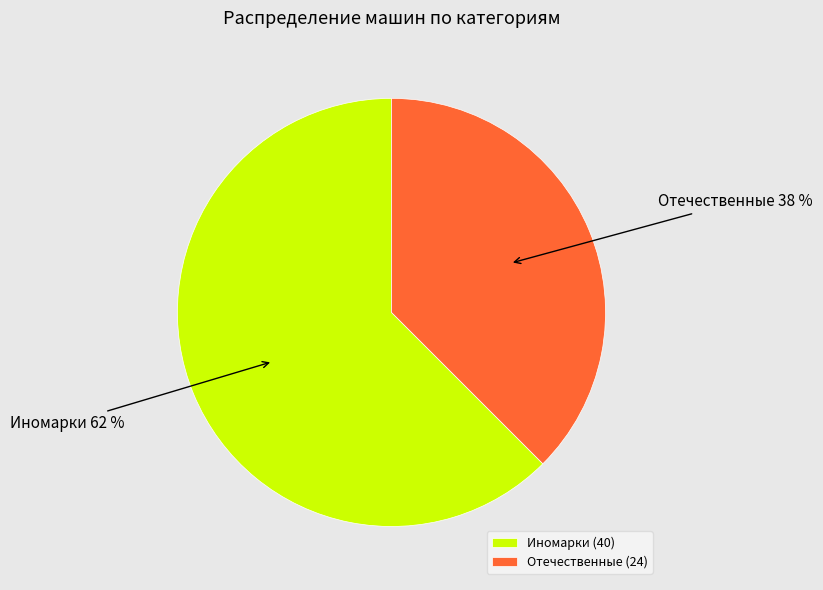

Which category has the biggest portion of the pie?

Иномарки